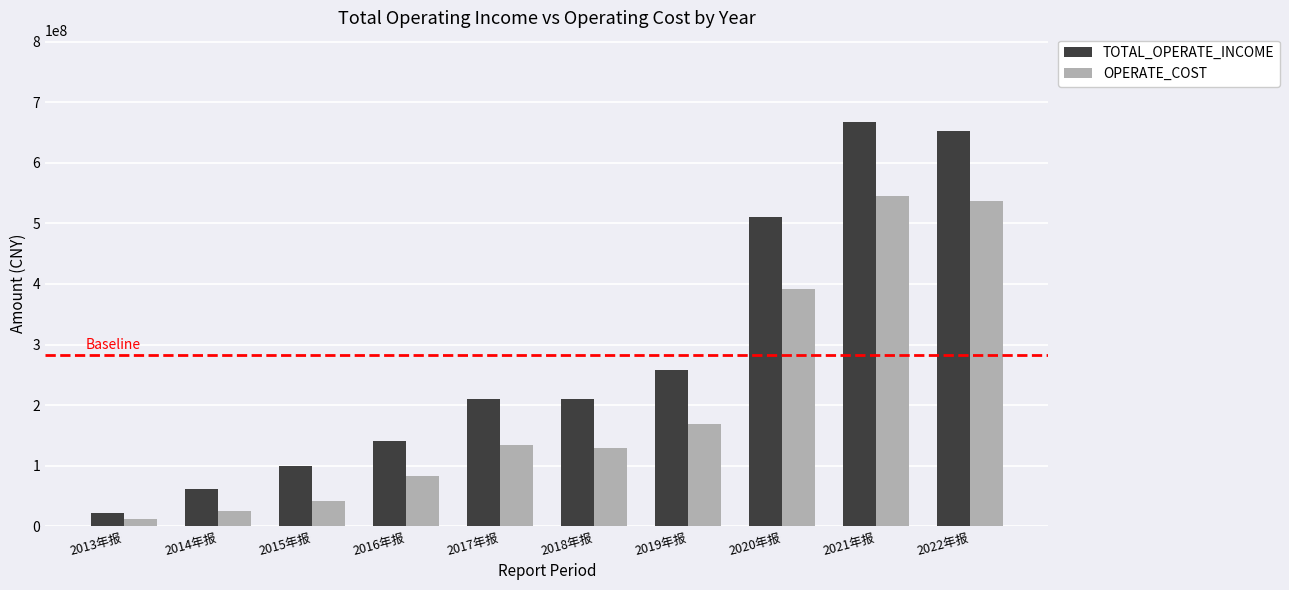

List the series in order of their peak value, highest first.

TOTAL_OPERATE_INCOME, OPERATE_COST